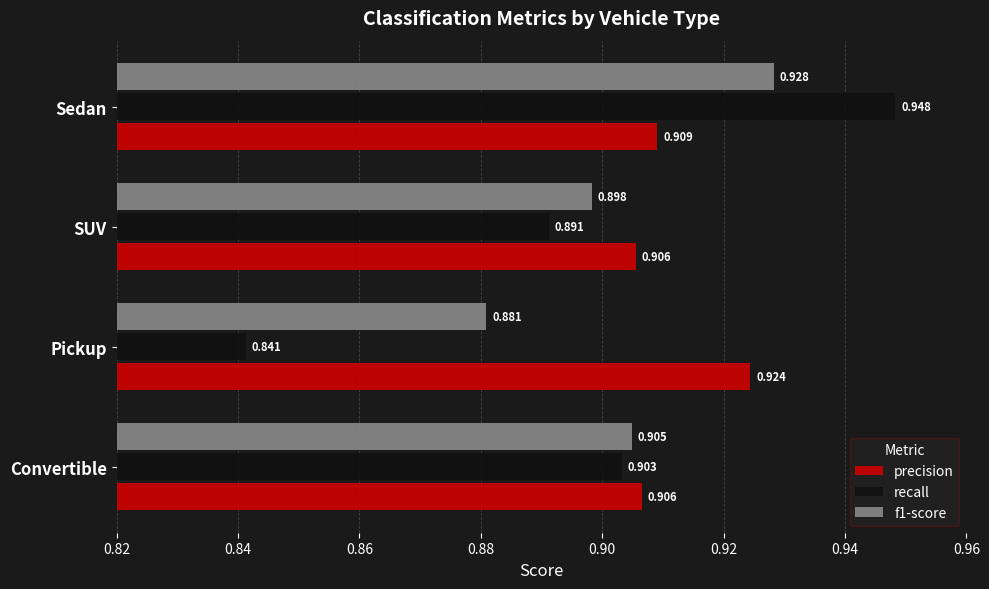

Between Convertible and SUV, which series saw the biggest shift?

recall